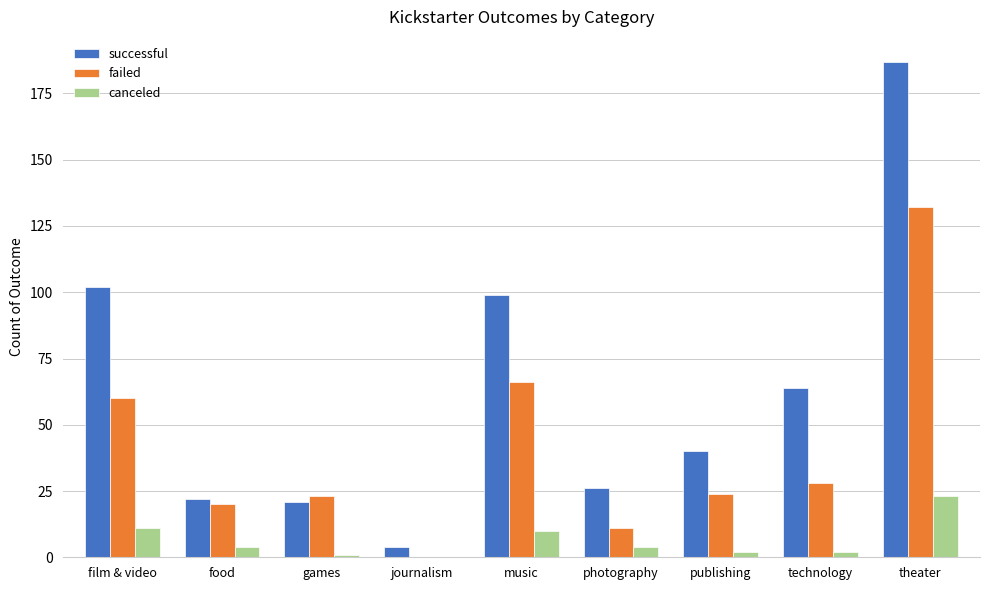

What is the highest value of the failed series?

132